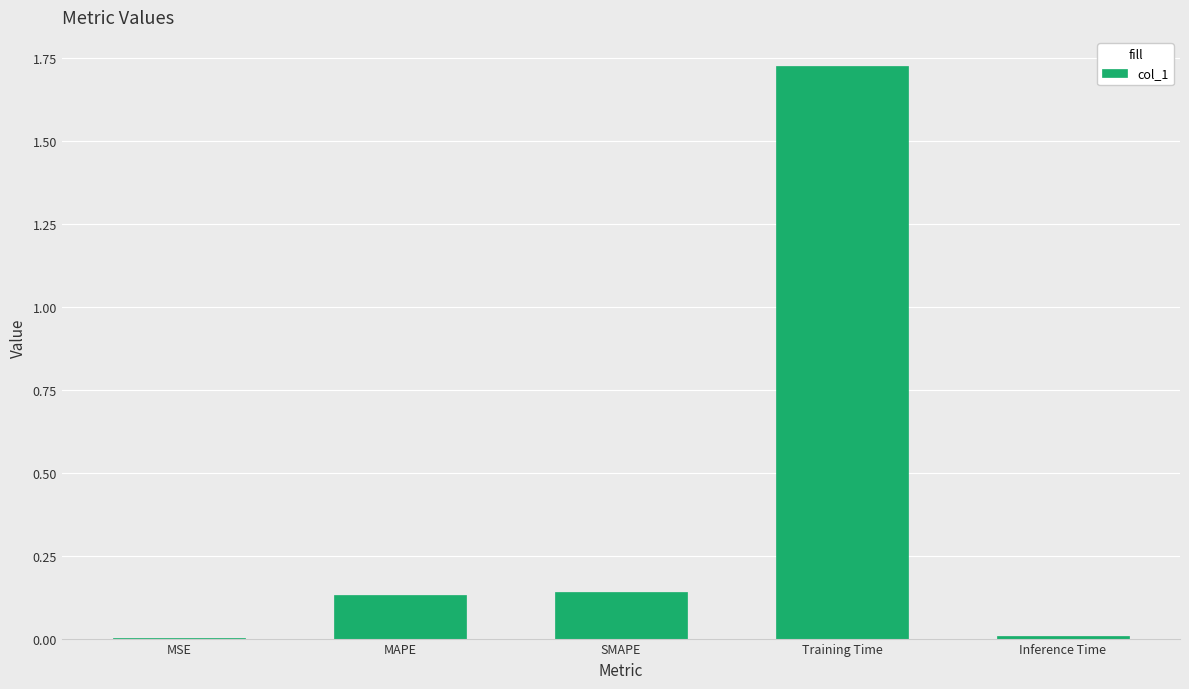

Is it true that the value at MSE is 0.0?

True